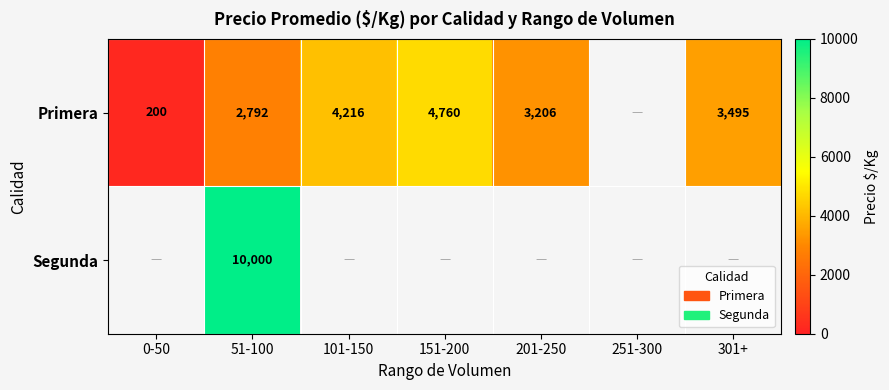

At how many categories does at least one series exceed 1671?

5